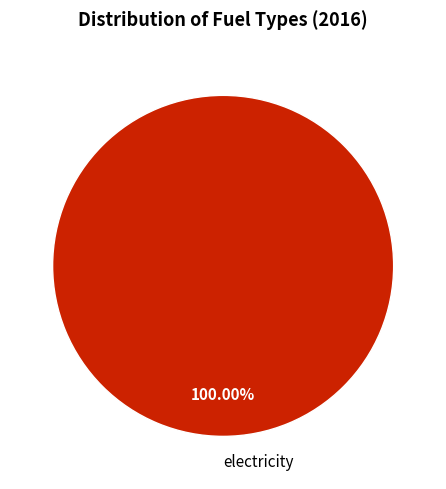

Which category accounts for the majority?

electricity